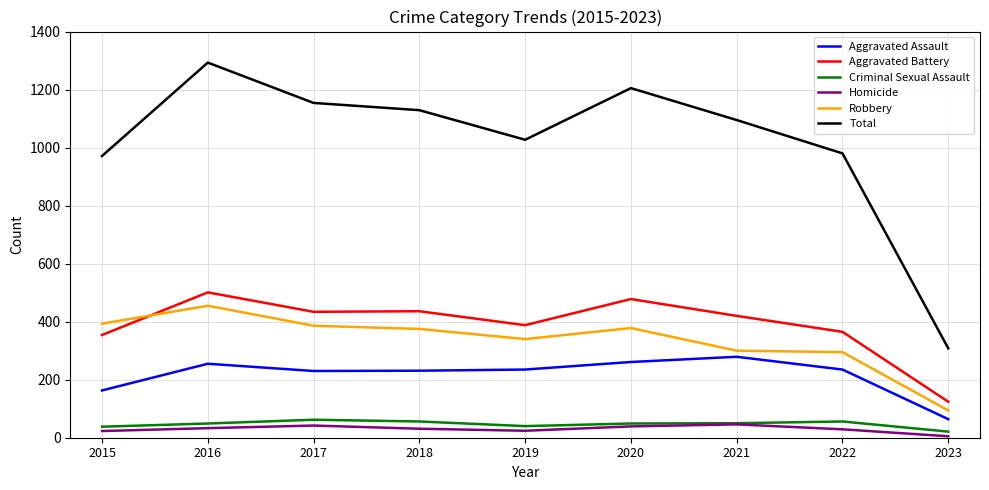

True or false: Homicide has a value of 23 at 2015.

True